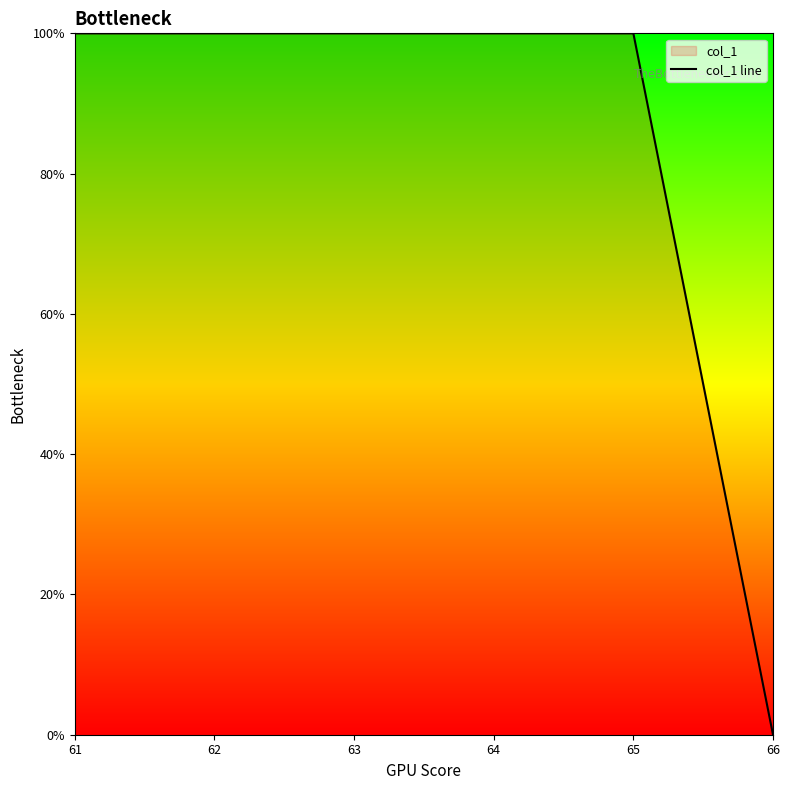

The value at 61 is 34. True or false?

False